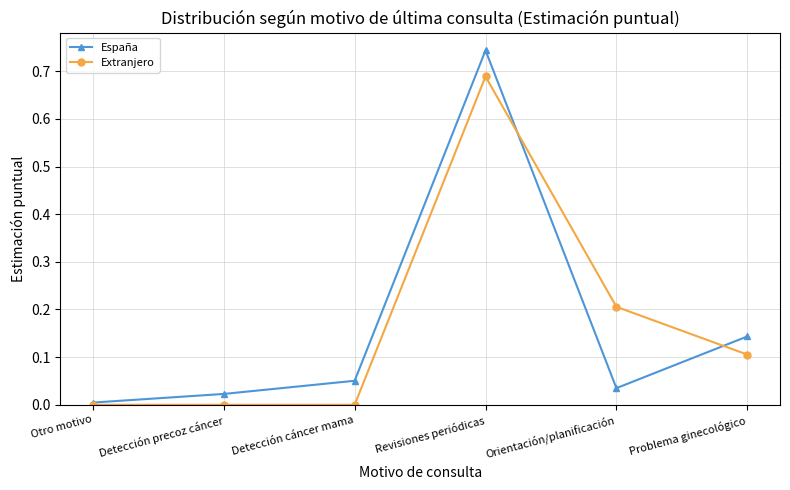

In España, how many points are higher than both neighbors (excluding endpoints)?

1